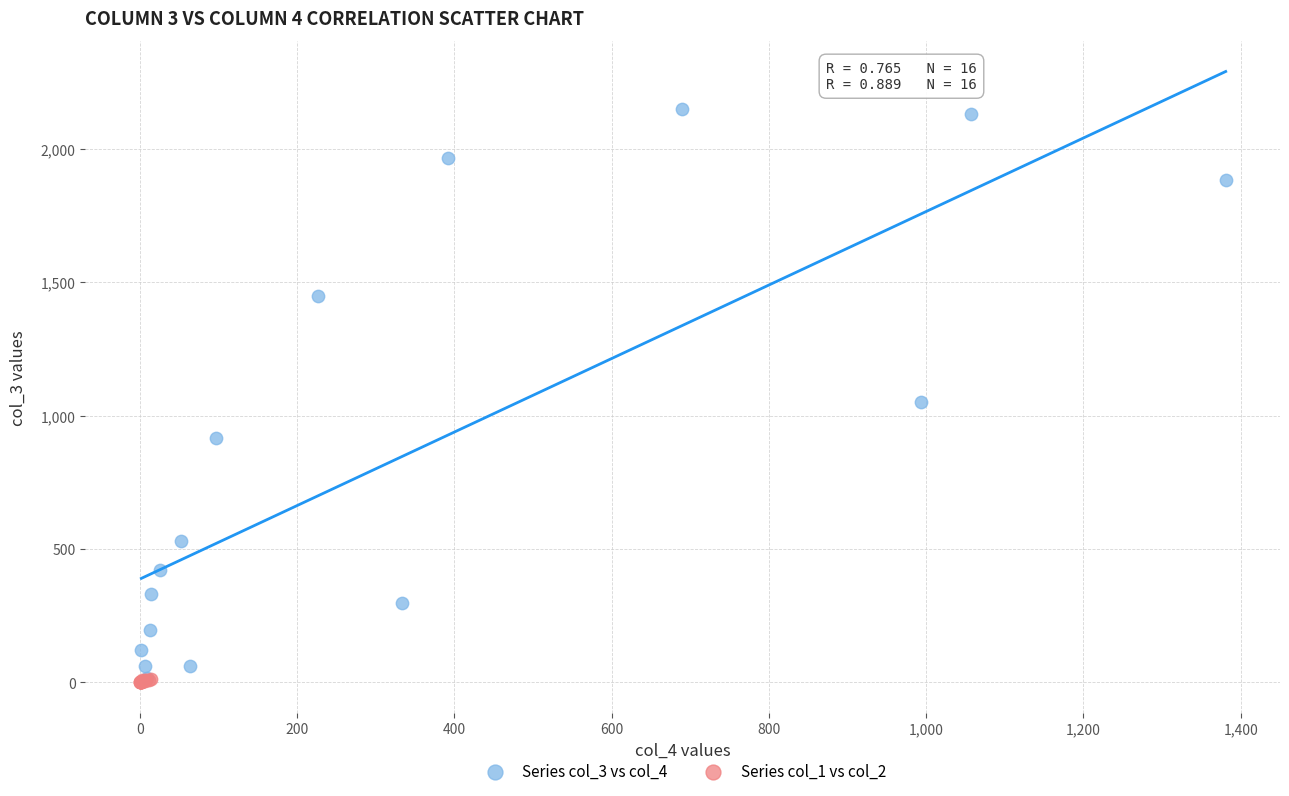

Which series has the widest spread of Y values?

Series col_3 vs col_4